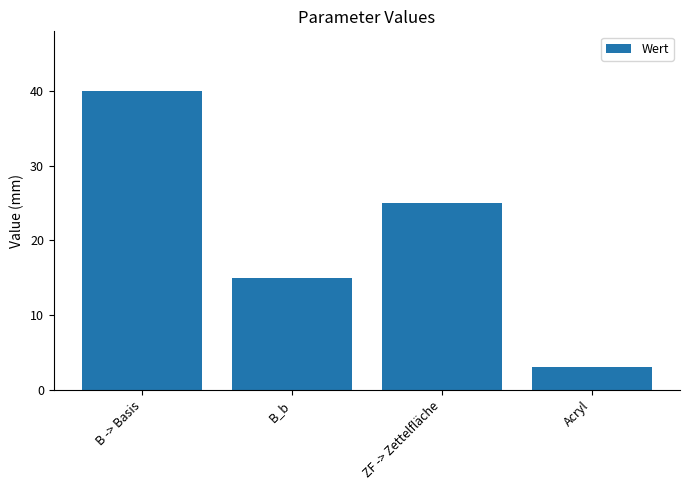

What is the sum of the values at B -> Basis and Acryl?

43